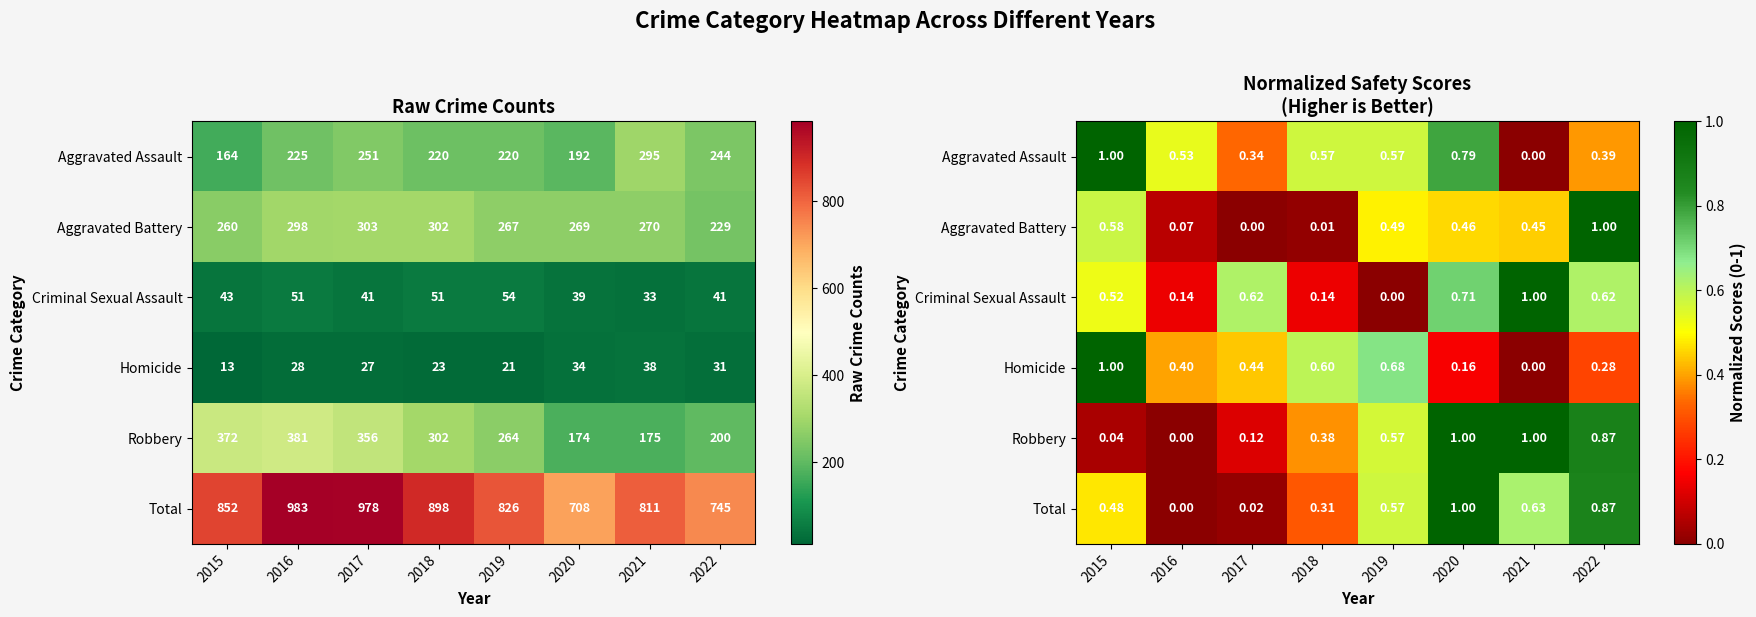

What is the difference between the maximum and minimum values in the Total series?

1.0